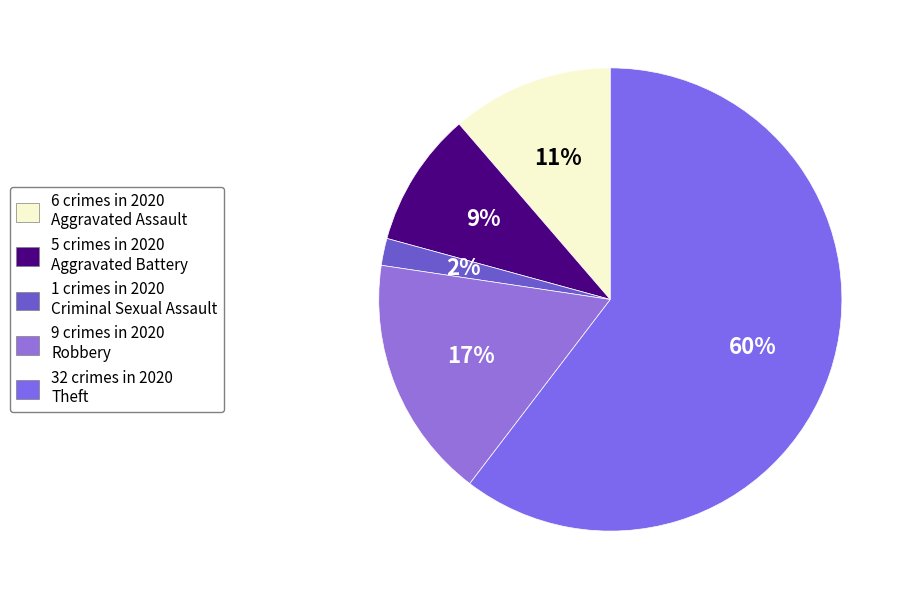

To the nearest percent, what is the average slice percentage?

20%